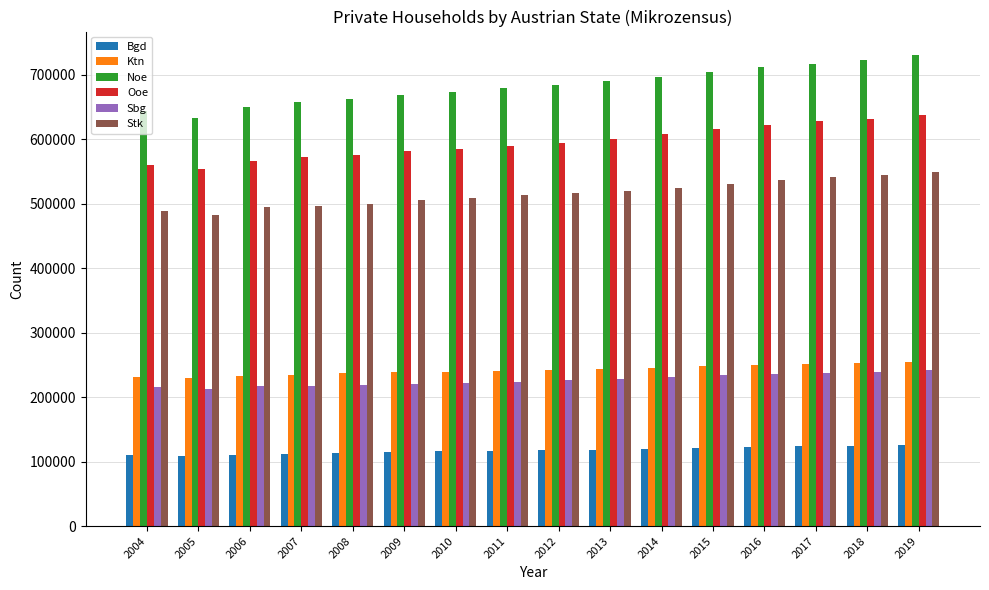

What is the difference between the highest and lowest values at 2007?

544900